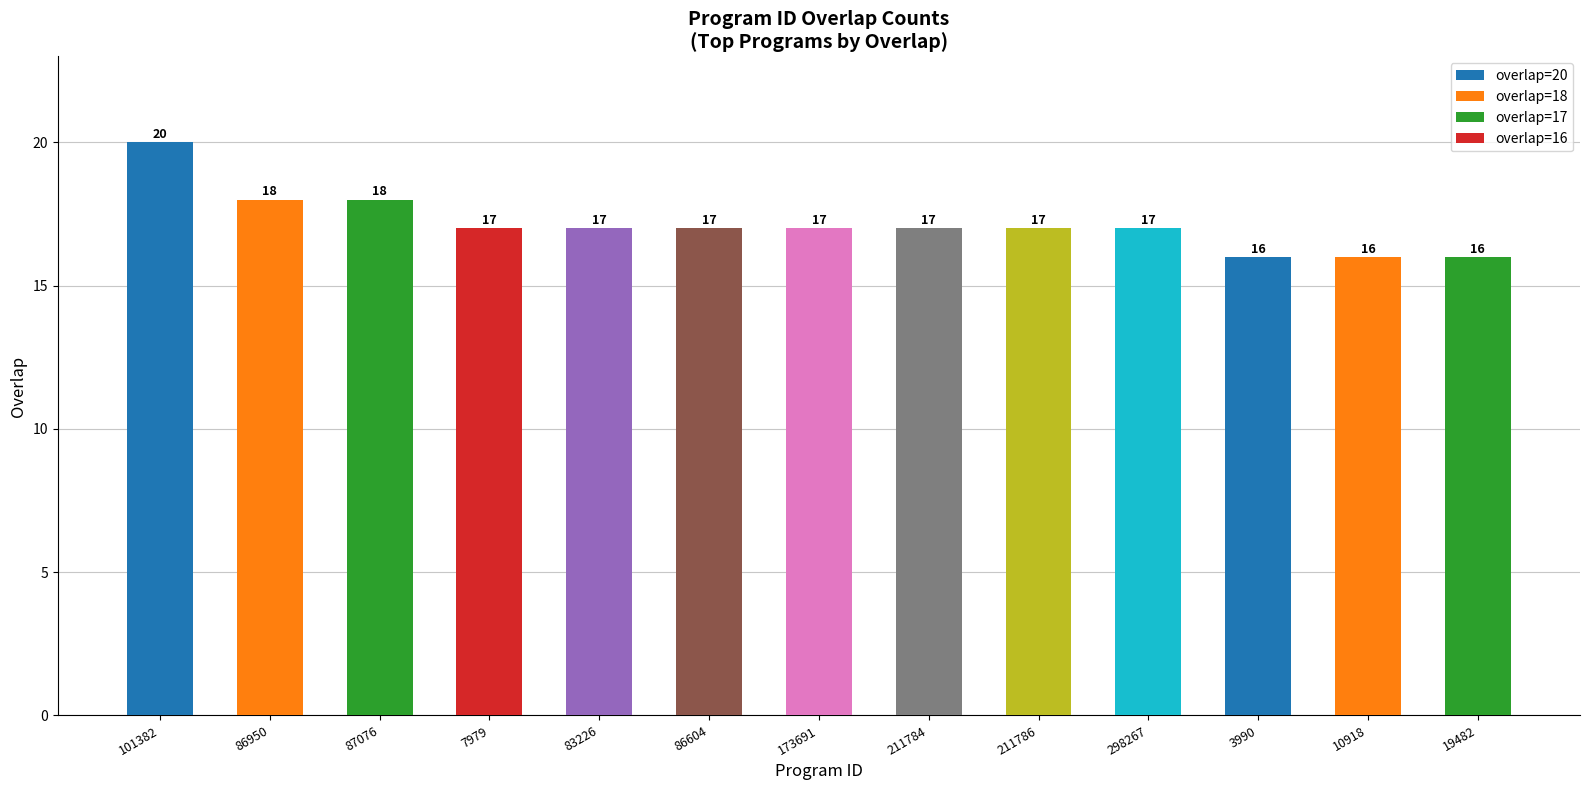

Reading left to right, transcribe all the data shown in this chart.

20	18	18	17	17	17	17	17	17	17	16	16	16